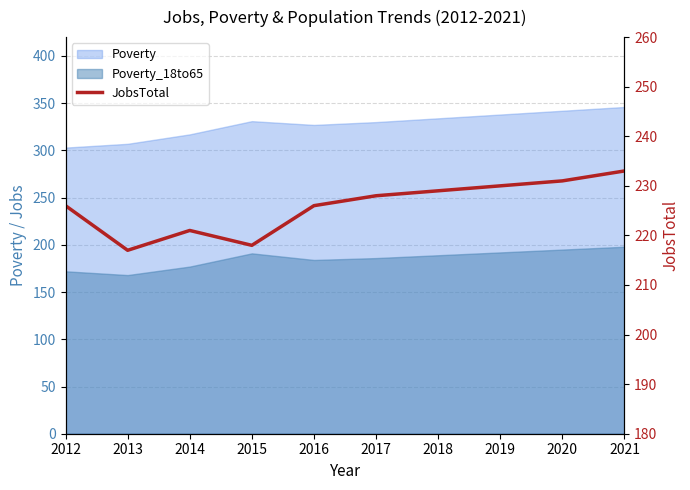

Reading left to right, what are all the values shown in this chart?

226	217	221	218	226	228	229	230	231	233